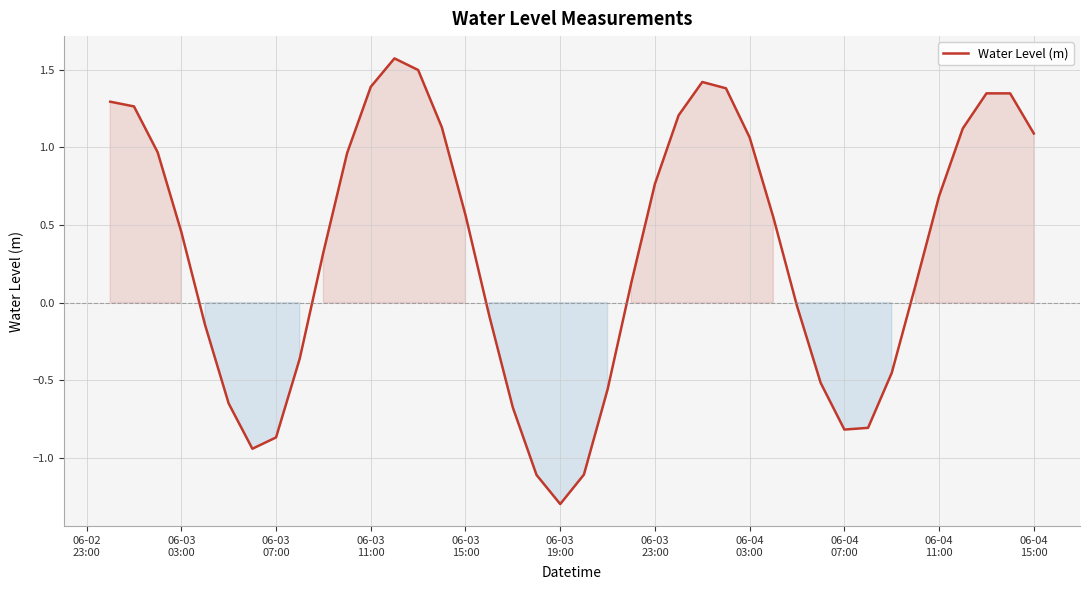

What is the difference between the maximum and minimum values?

2.9